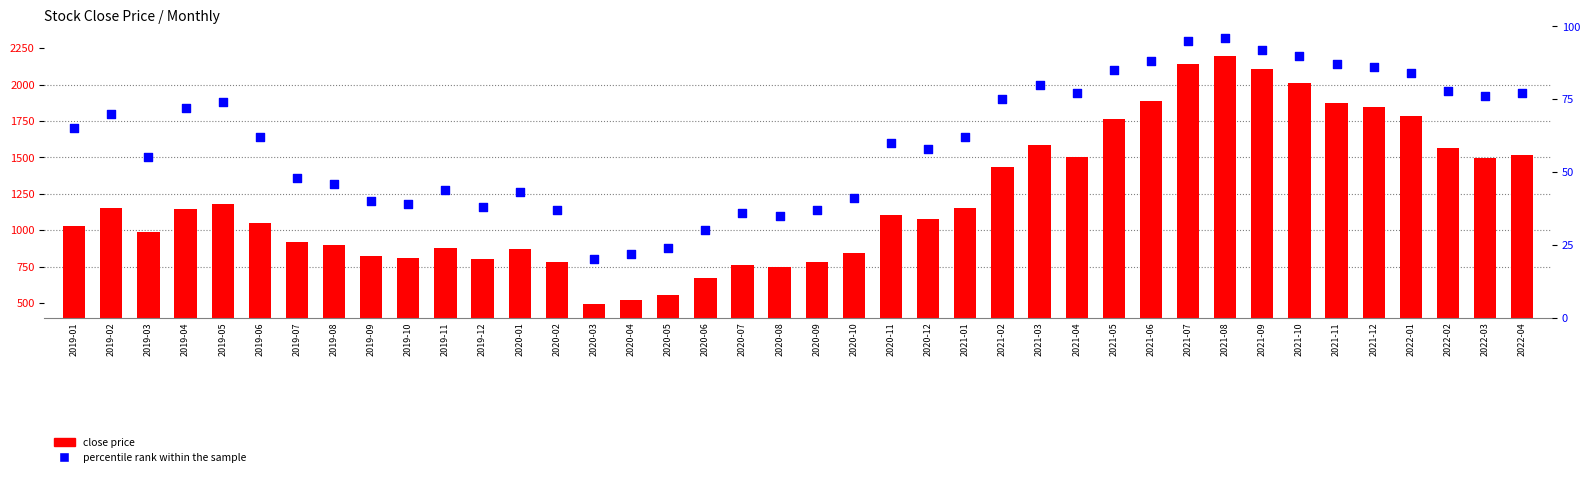

What are all the series names shown in the legend?

close price, percentile rank within the sample